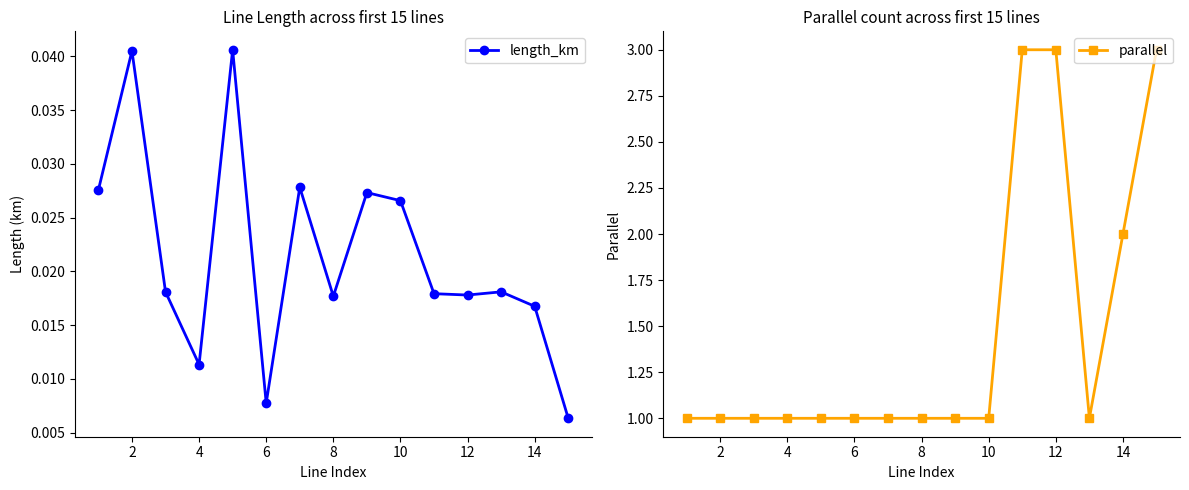

Rank the series by their average value, from highest to lowest.

parallel, length_km